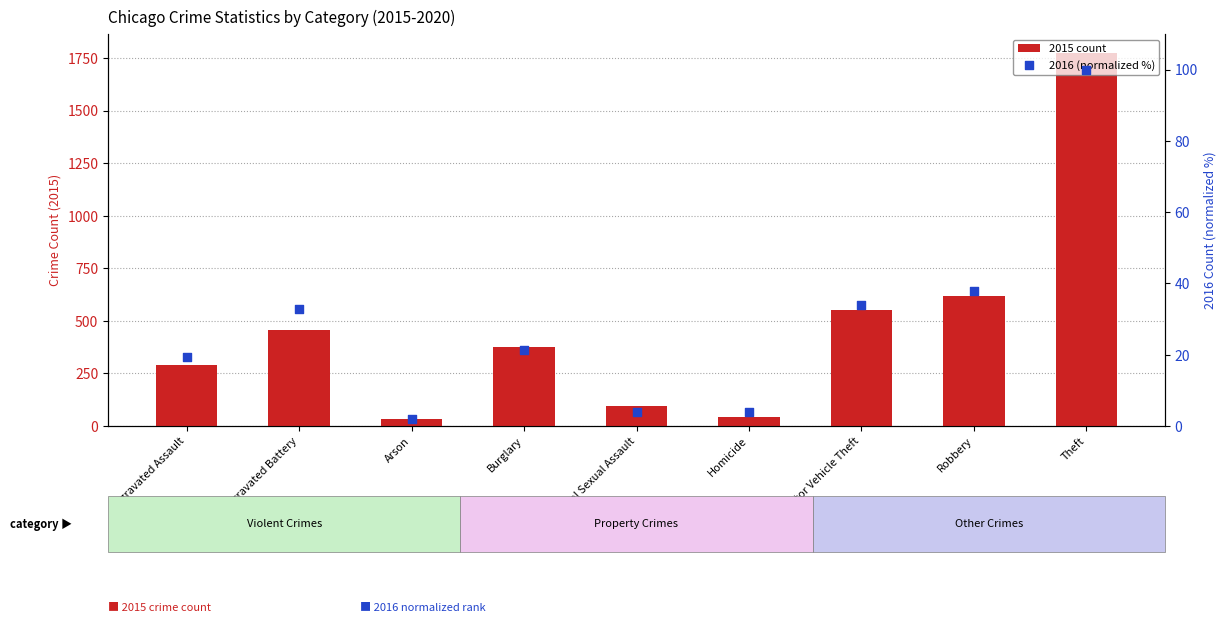

Is the value of 2016 (normalized %) at Burglary greater than the value of 2015 count at Criminal Sexual Assault?

No